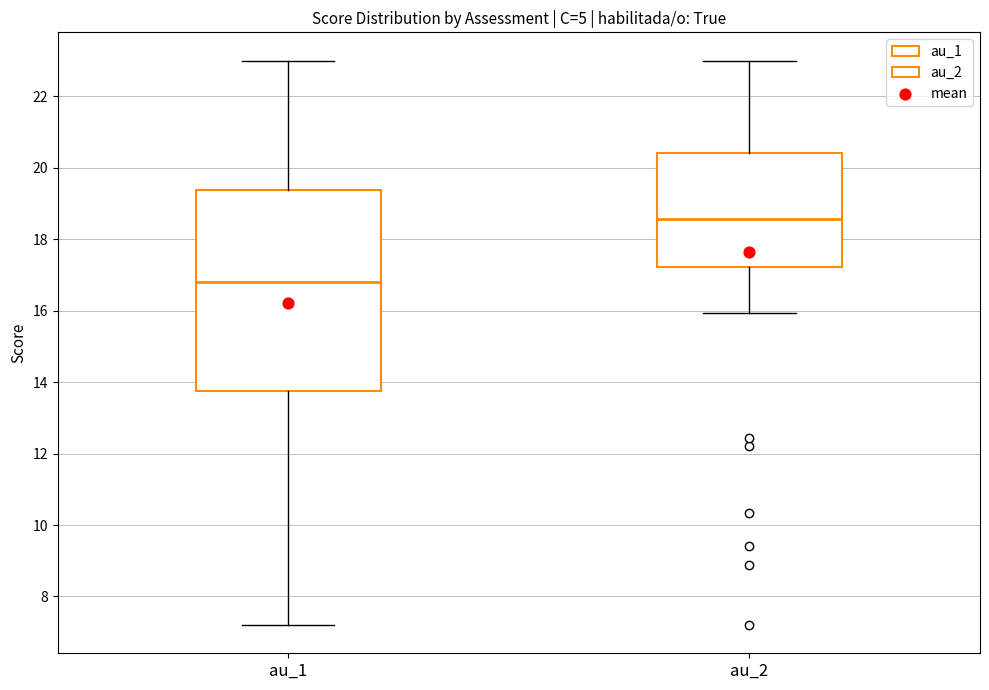

Reading left to right, transcribe this box plot: for each box, give where its median line is, the range the box spans, and where its two whiskers end, as read against the y-axis. The values are not printed on the chart, so give them approximately, as read against the axis.

au_1: median 16.8, box 13.8 to 19.4, whiskers 7.2 to 23.0
au_2: median 18.6, box 17.2 to 20.4, whiskers 16.0 to 23.0